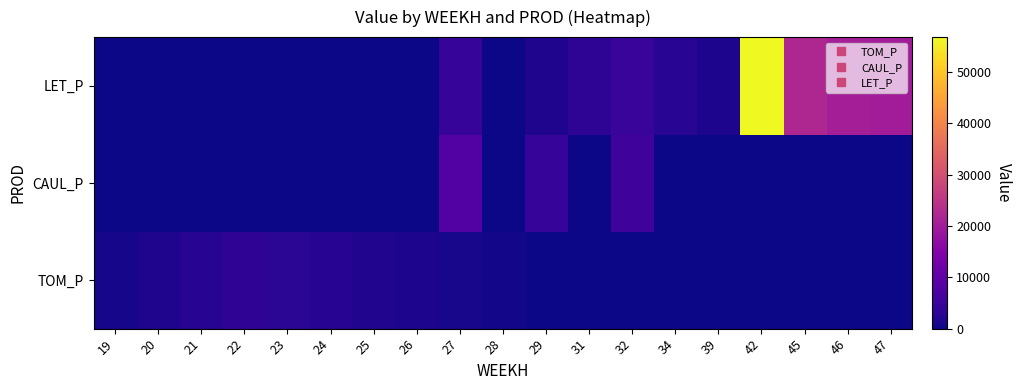

At which category is the sum across all series the highest?

42